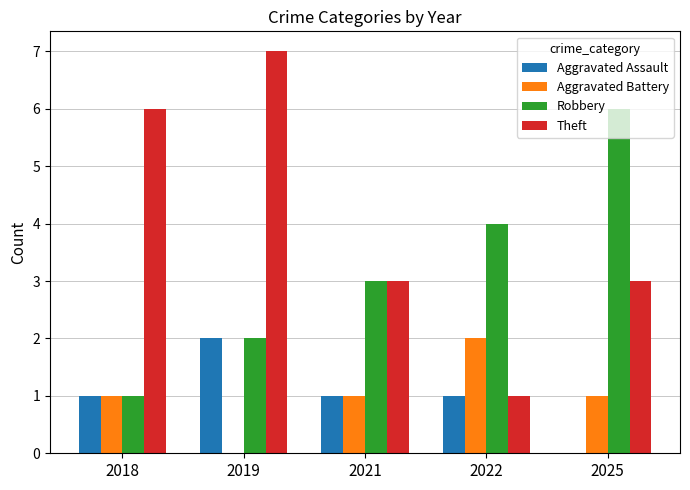

What is the maximum value shown in the chart?

7